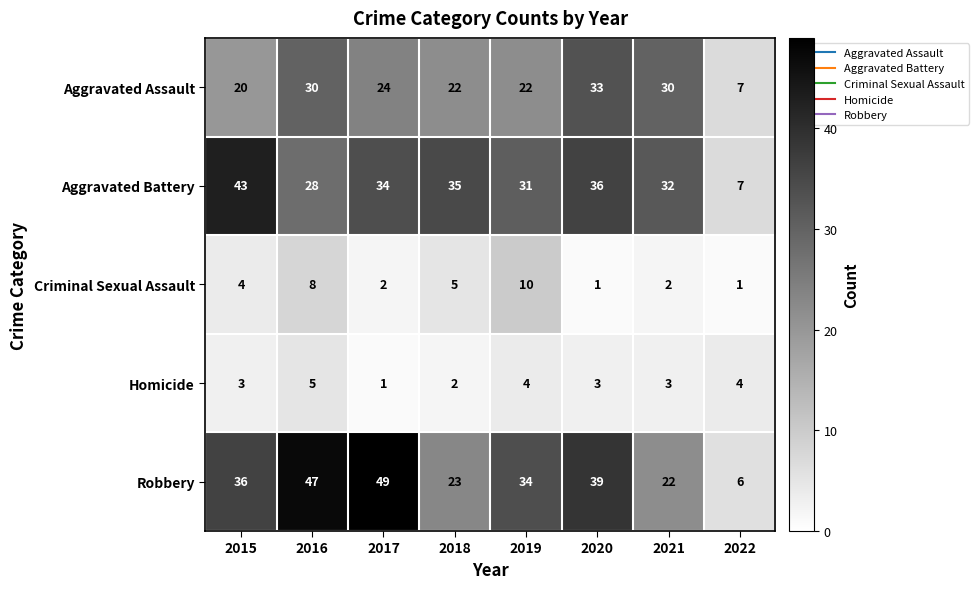

What is the difference between the maximum and second lowest values in the Homicide series?

3